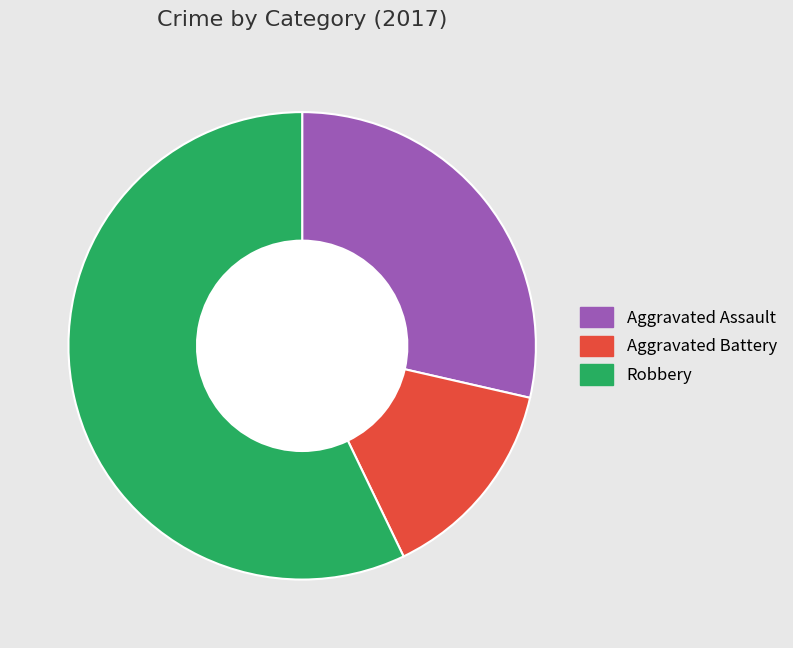

To the nearest percent, what percentage of the pie is Aggravated Battery?

14%